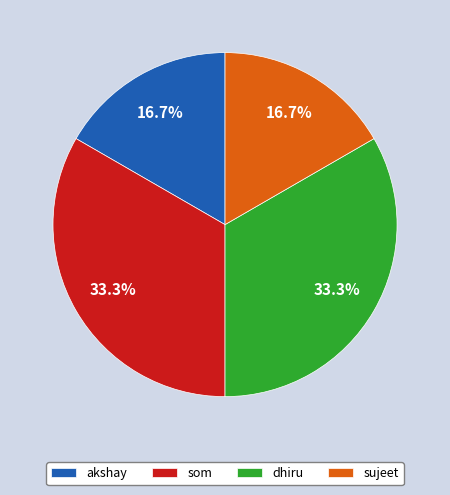

What portion of the pie excludes akshay?

83.3%